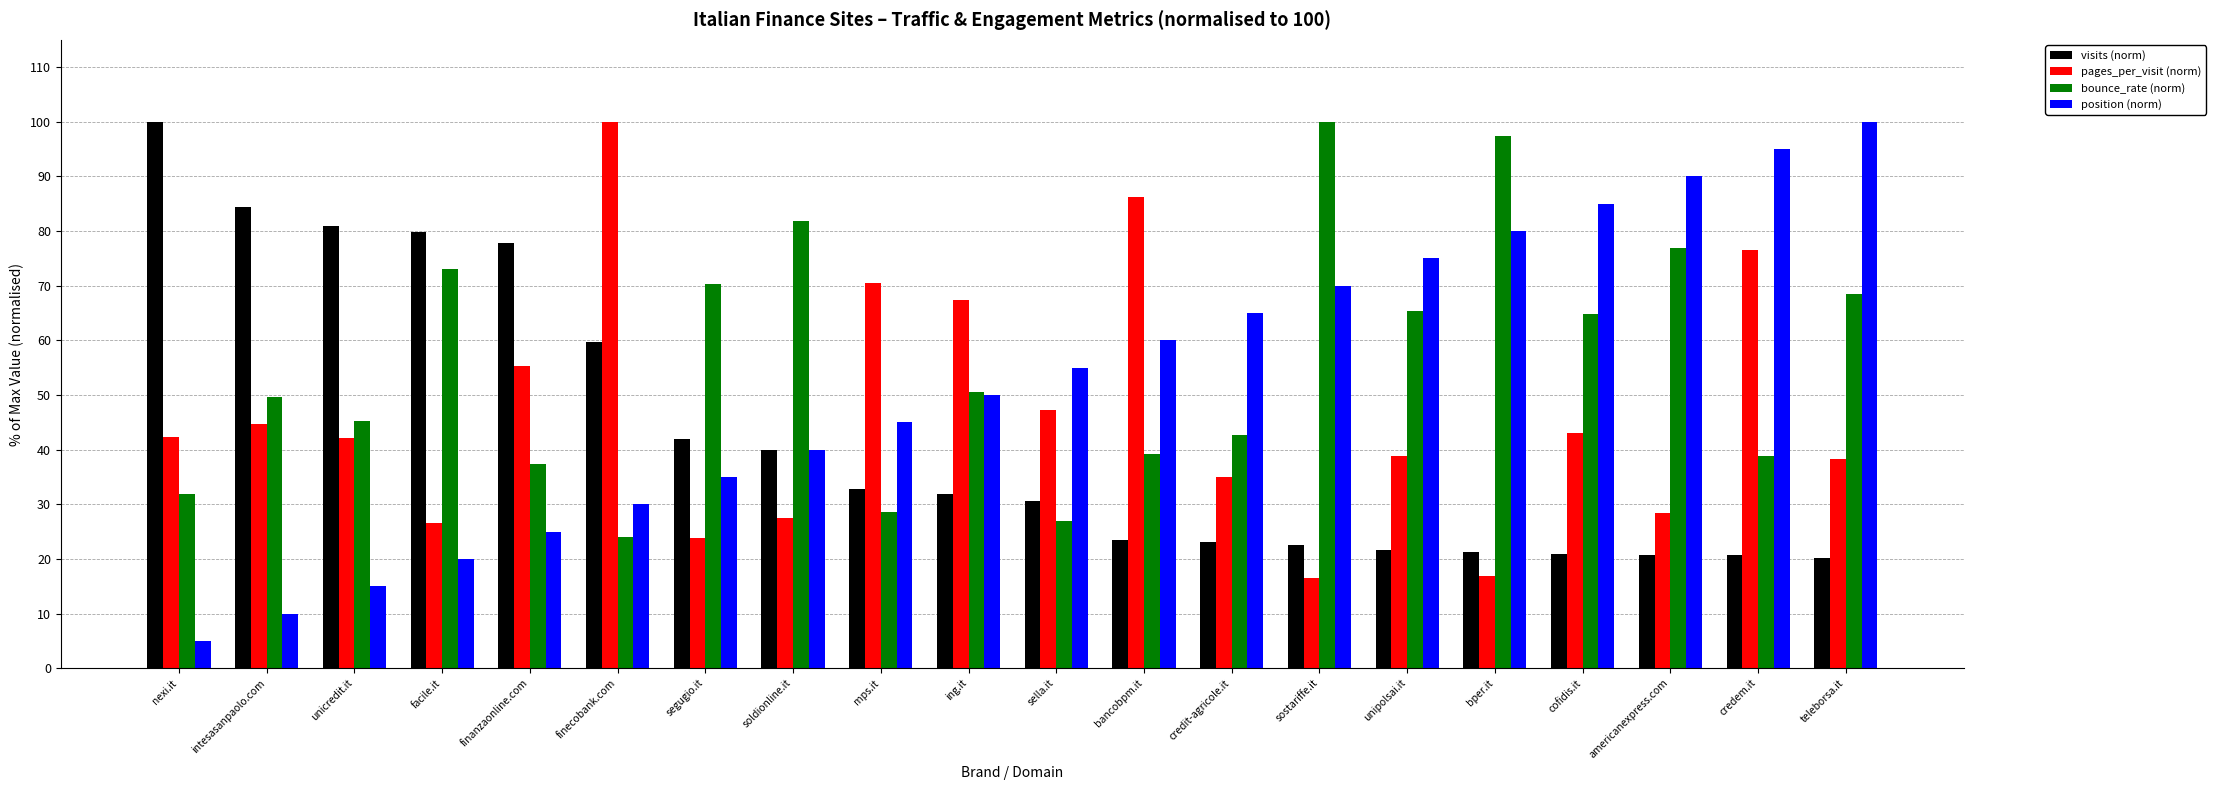

Does the chart contain stacked bars?

No